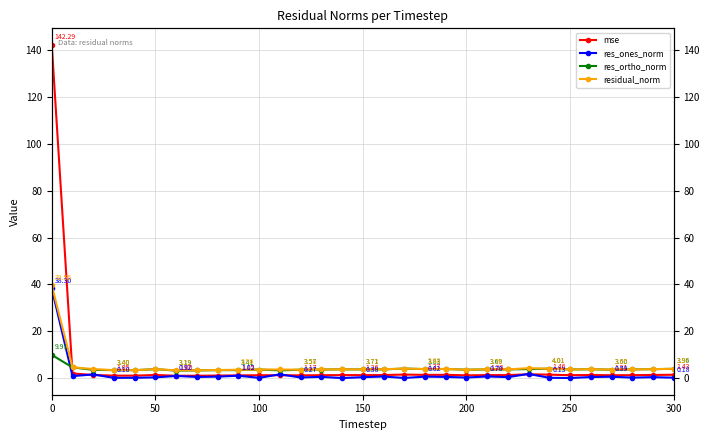

After their last crossing, which series has the higher values: res_ones_norm or res_ortho_norm?

res_ortho_norm